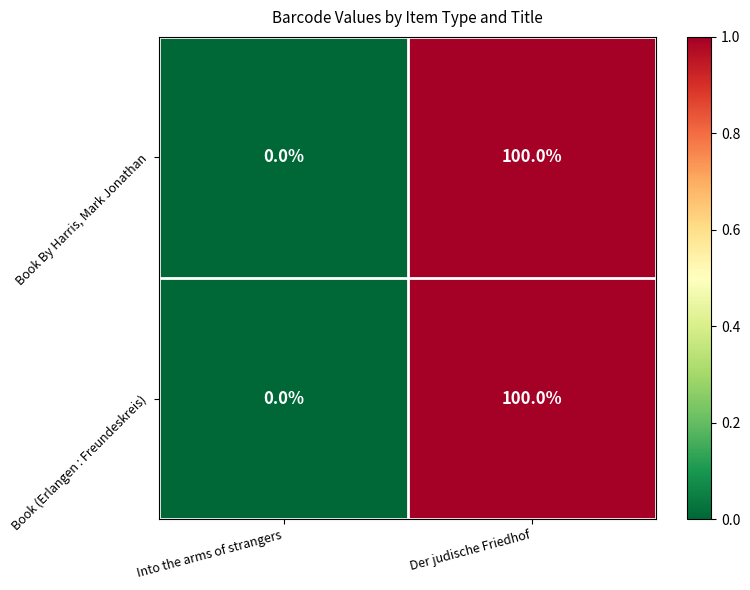

Reading left to right, what are all the values shown in this chart?

Book By Harris, Mark Jonathan: Into the arms of strangers=0	Der judische Friedhof=100
Book (Erlangen : Freundeskreis): Into the arms of strangers=0	Der judische Friedhof=100